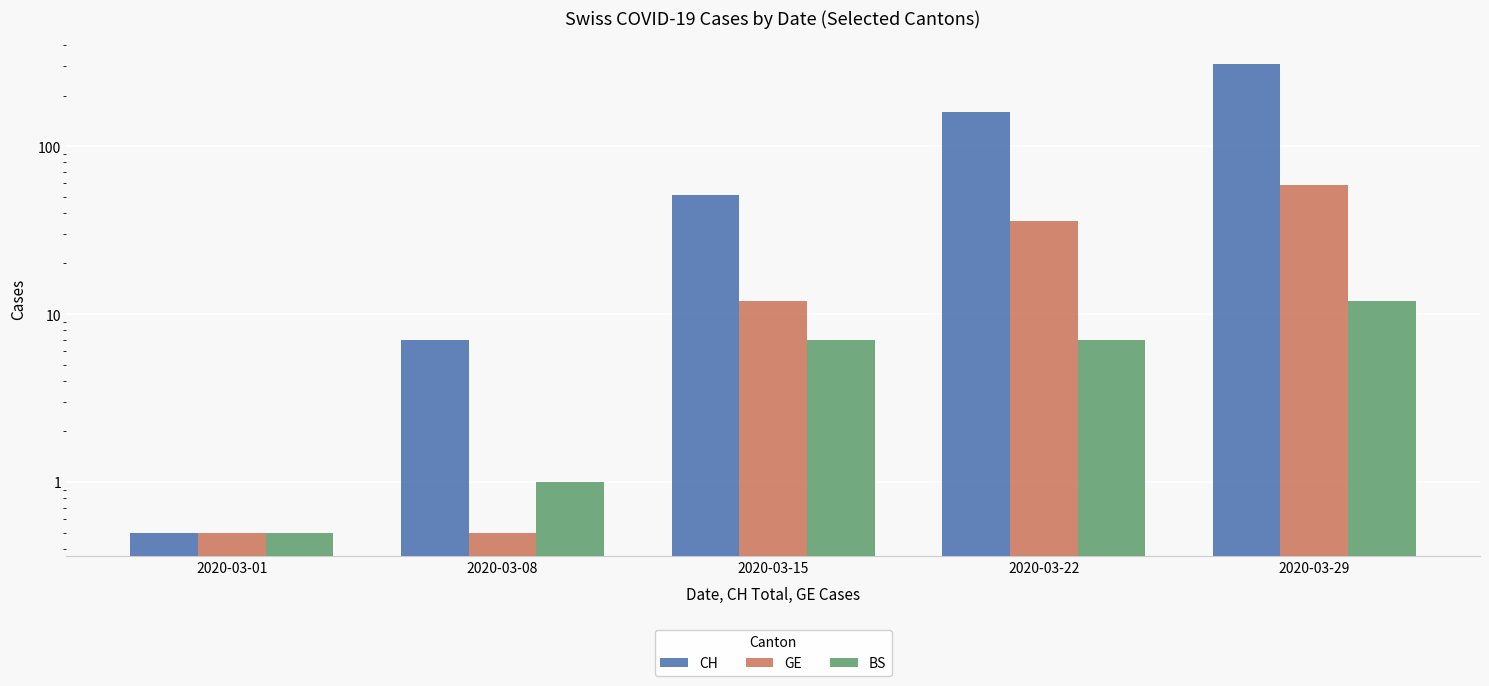

What is the sum of the CH values at 2020-03-15 and 2020-03-08?

58.0